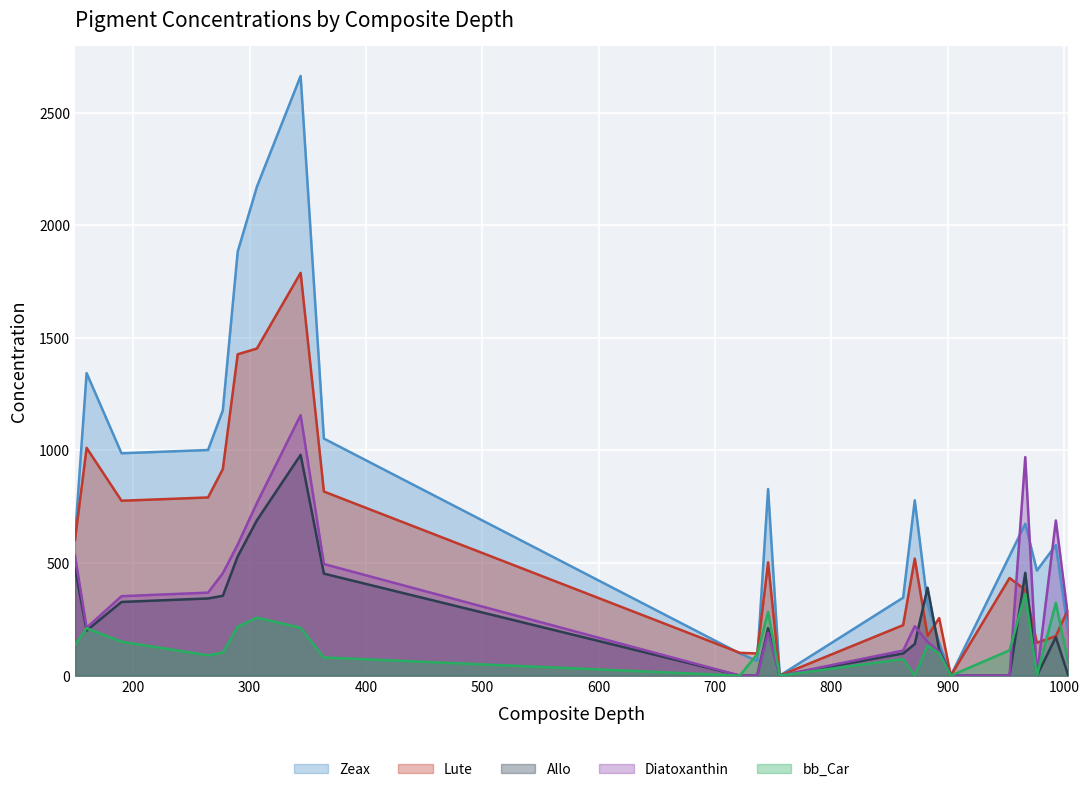

At which label is Allo closest to 490?

149.8